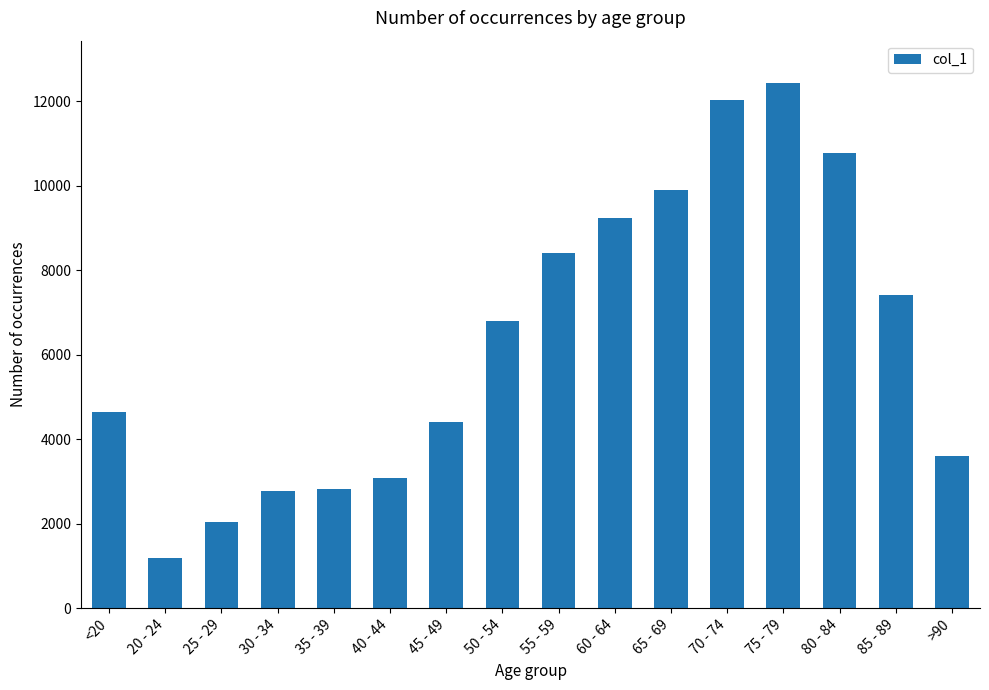

What is the minimum value shown in the chart?

1191